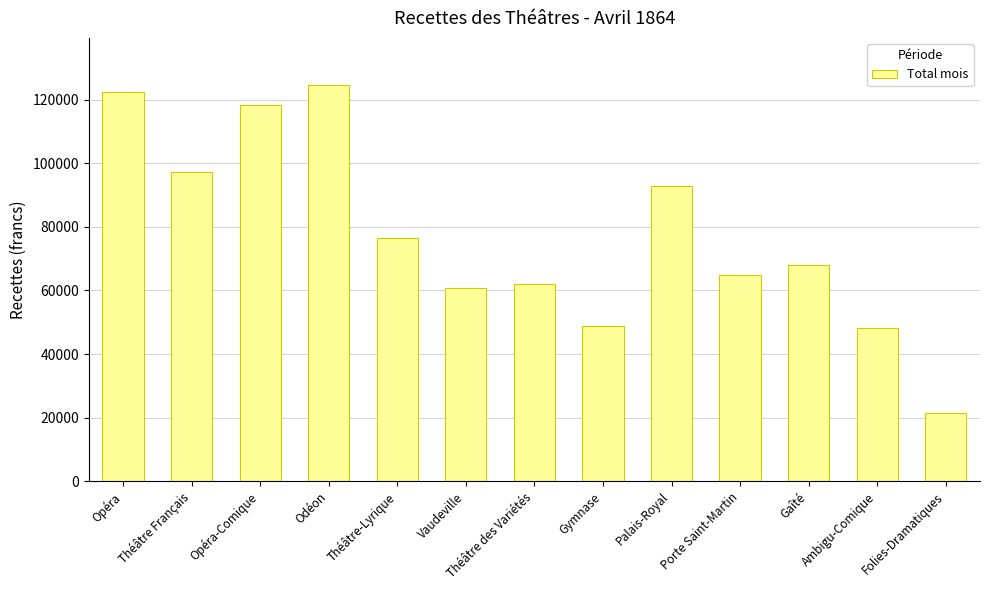

How many data points are less than 68088?

6